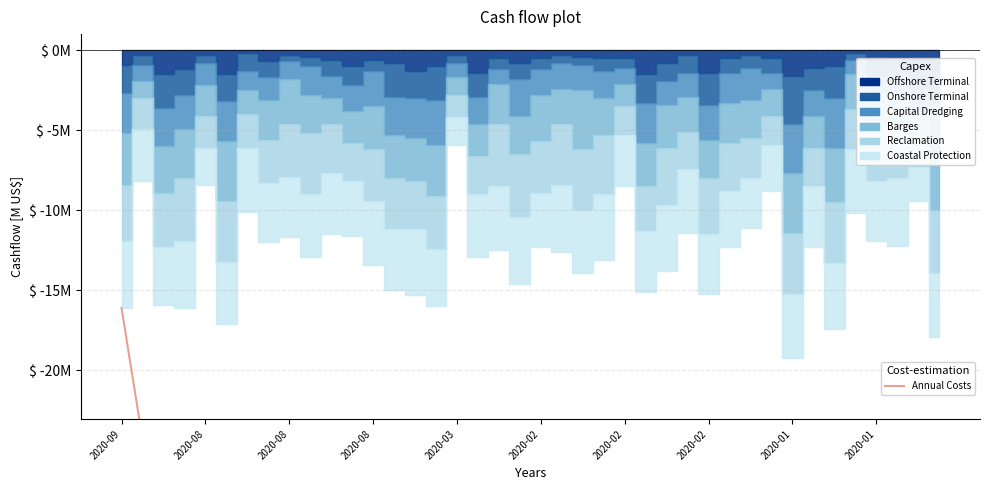

Reading left to right, list all the values displayed in this chart.

-161	-243	-402	-563	-647	-818	-919	-1039	-1156	-1285	-1400	-1516	-1650	-1800	-1953	-2113	-2172	-2301	-2426	-2572	-2695	-2821	-2960	-3091	-3176	-3327	-3465	-3579	-3731	-3854	-3965	-4053	-4245	-4368	-4542	-4644	-4763	-4885	-4979	-5158